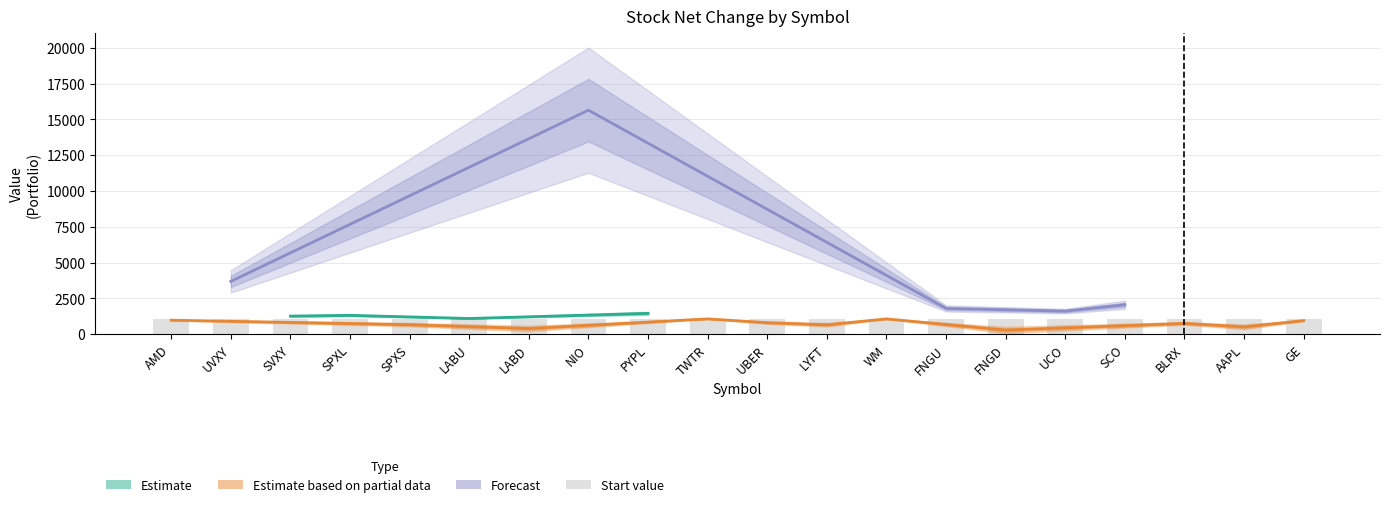

What is the sum of all Net values?

16524.0